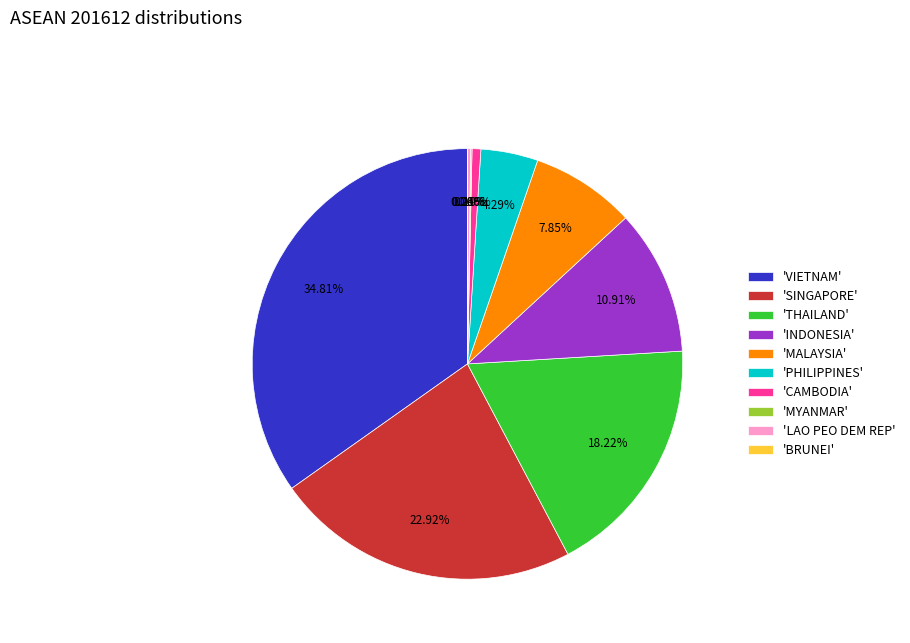

Between 'PHILIPPINES' and 'MALAYSIA', which is larger?

'MALAYSIA'